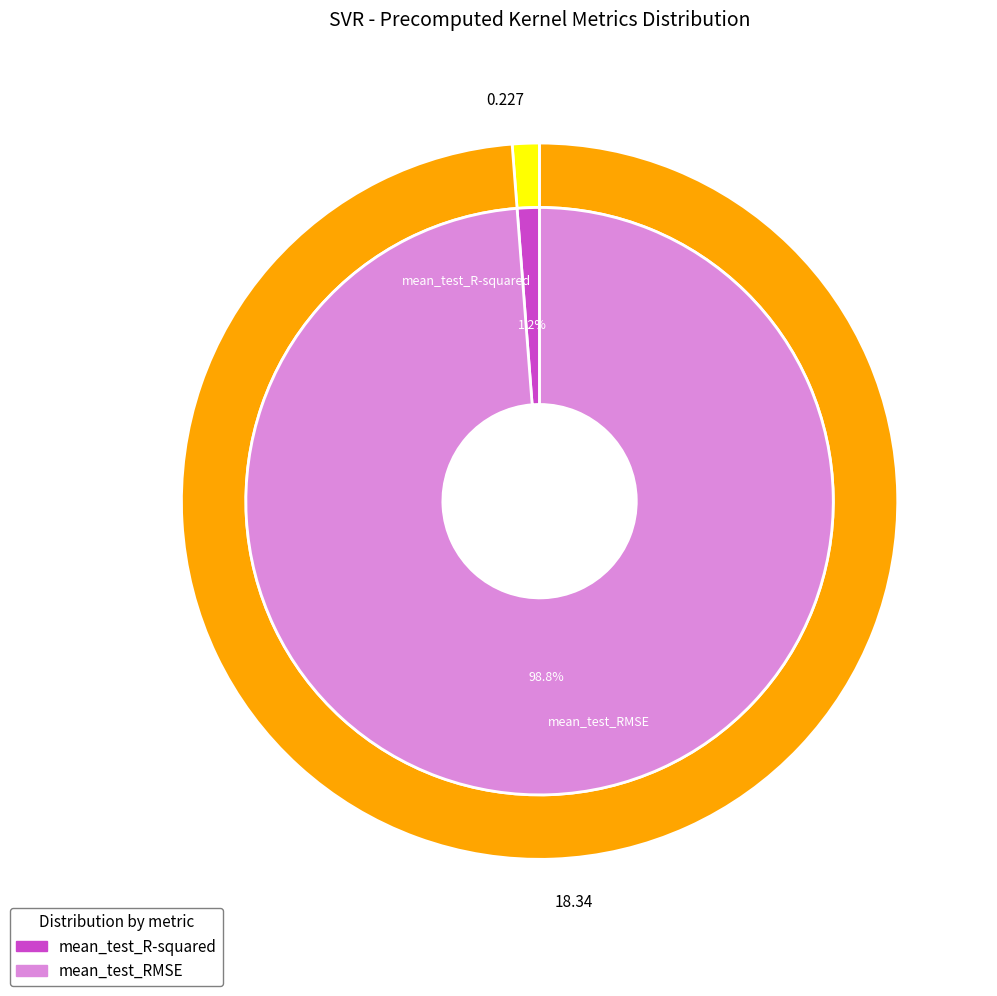

True or false: mean_test_RMSE accounts for 99% of the total.

True